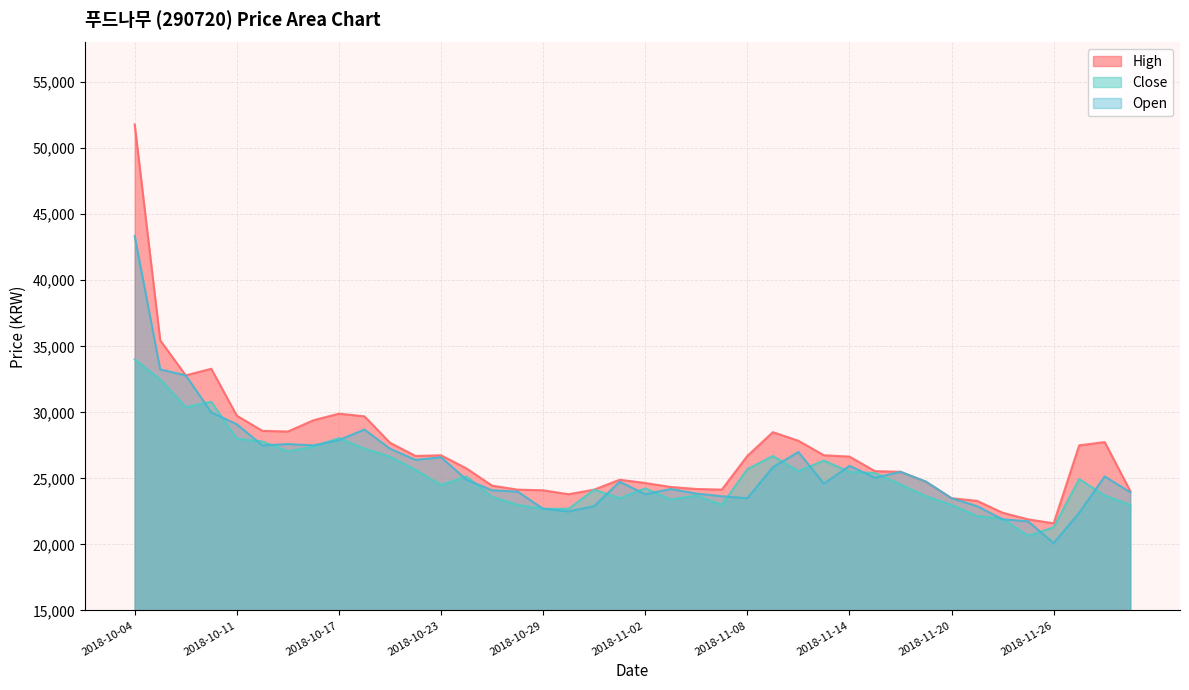

What is the difference between the maximum and minimum values in the High series?

30200